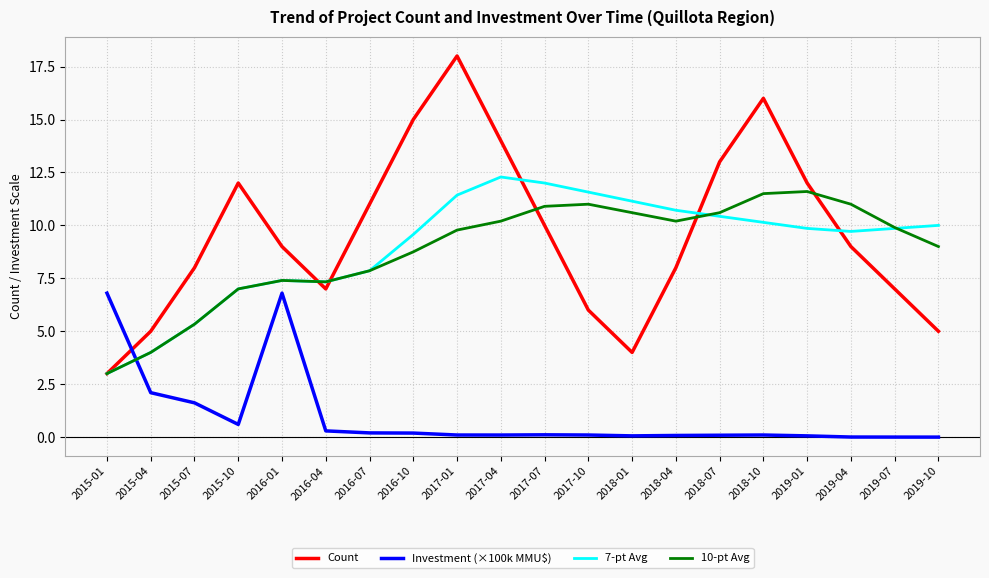

How many categories are shown in the chart?

20